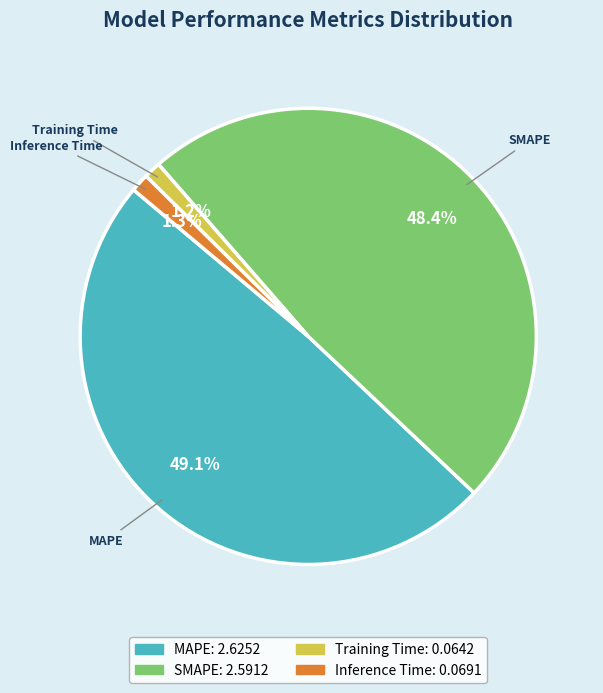

What is the total percentage of Inference Time and MAPE?

50.4%